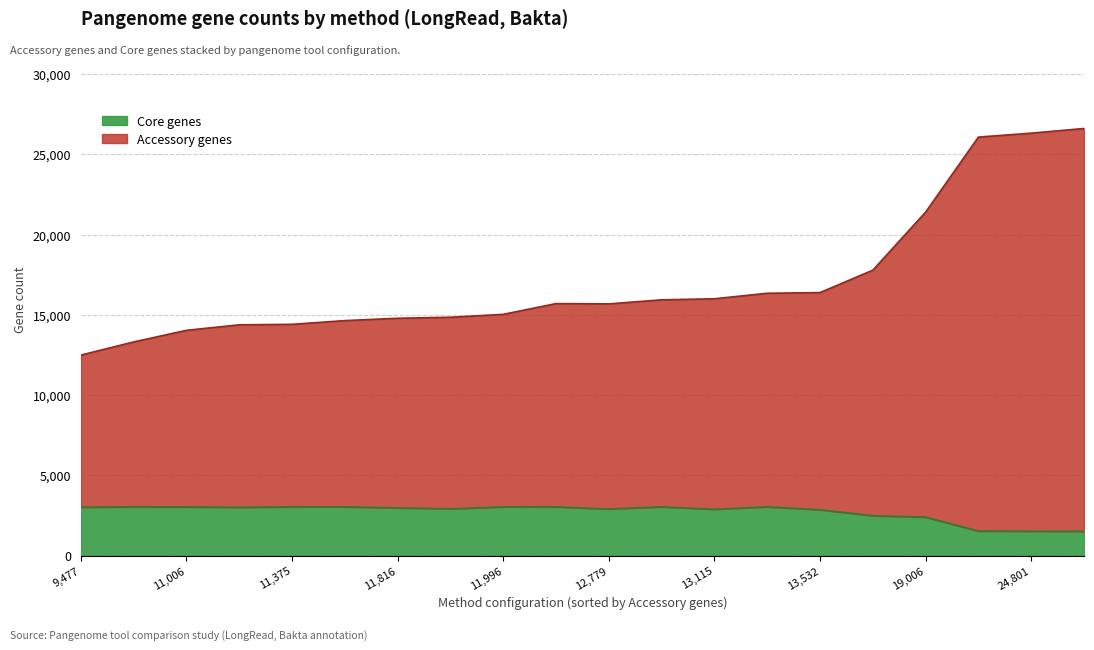

What is the difference between the maximum and minimum values in the Core genes series?

1524